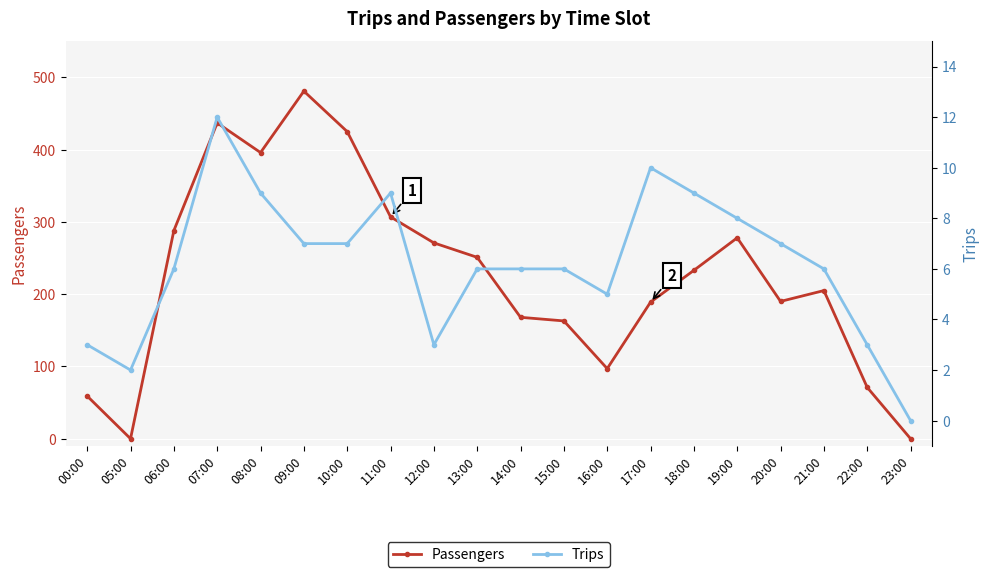

True or false: Passengers and Trips intersect in this chart.

True